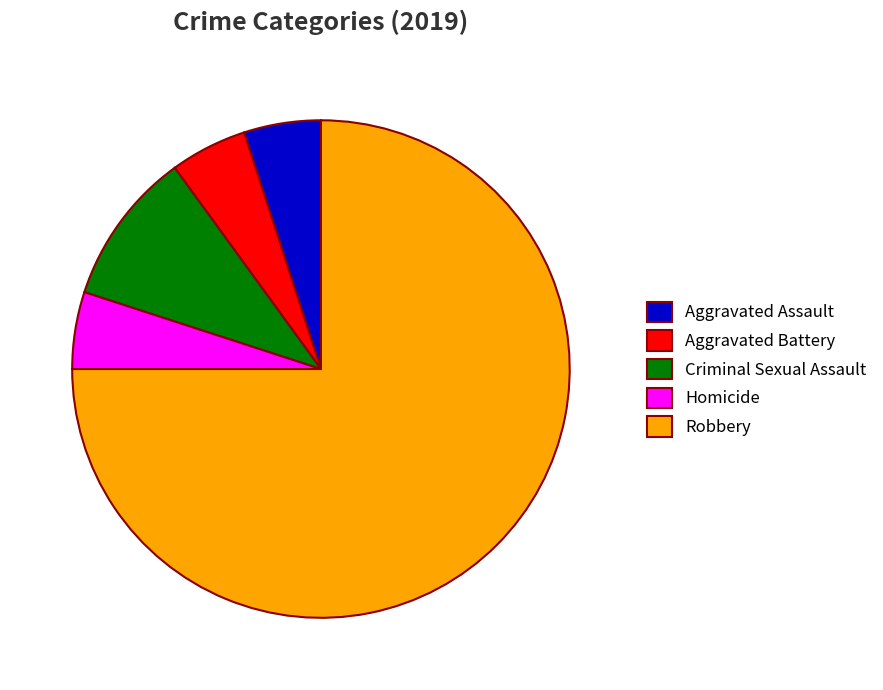

Which category accounts for the majority?

Robbery